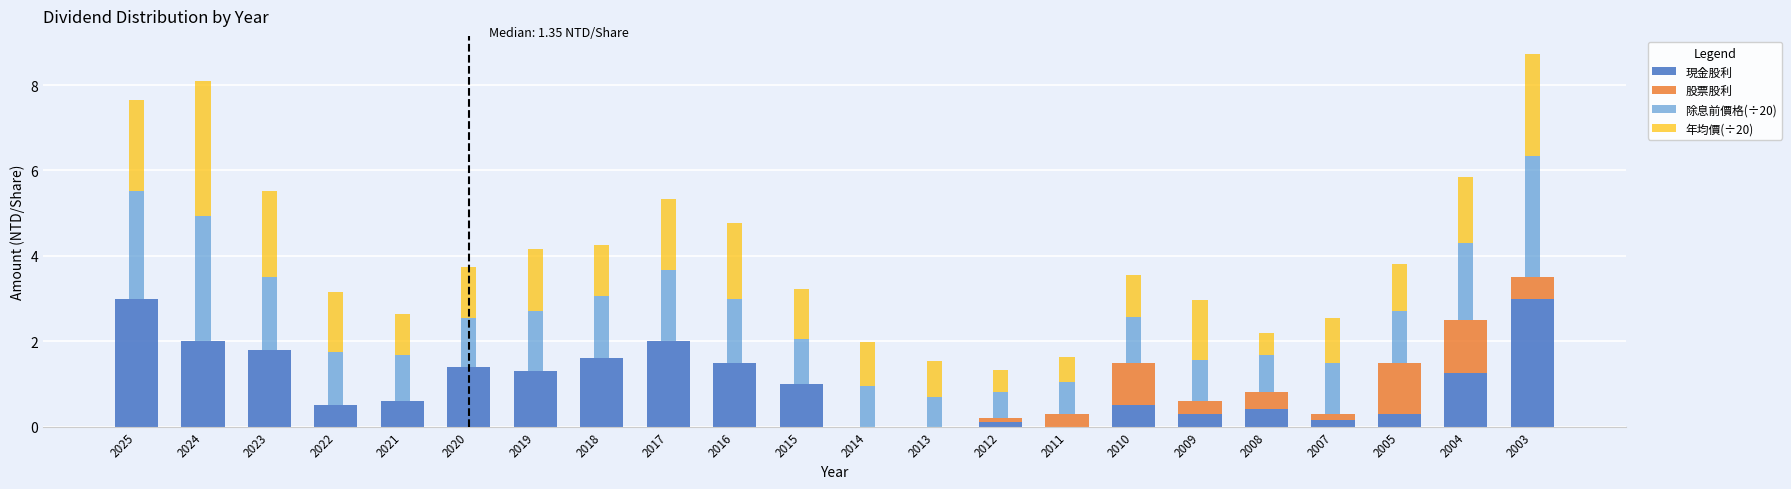

True or false: 現金股利 has a value of 0.6 at 2021.

True